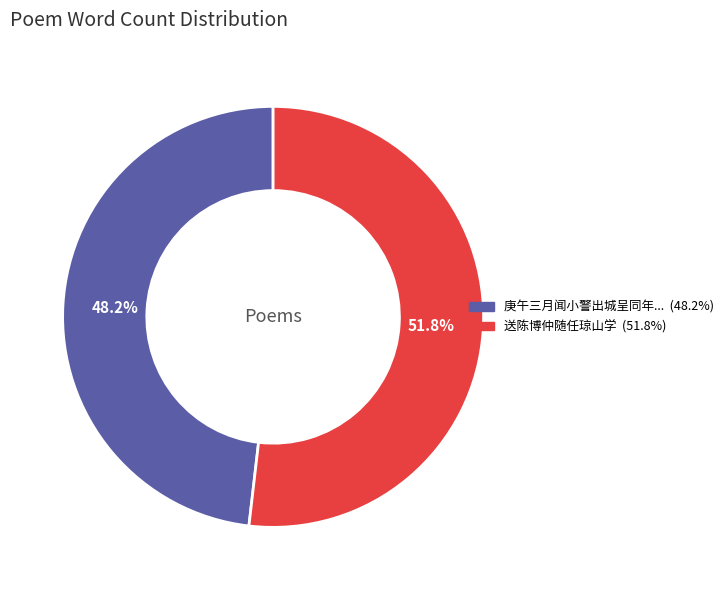

Is there a majority slice in this chart?

Yes